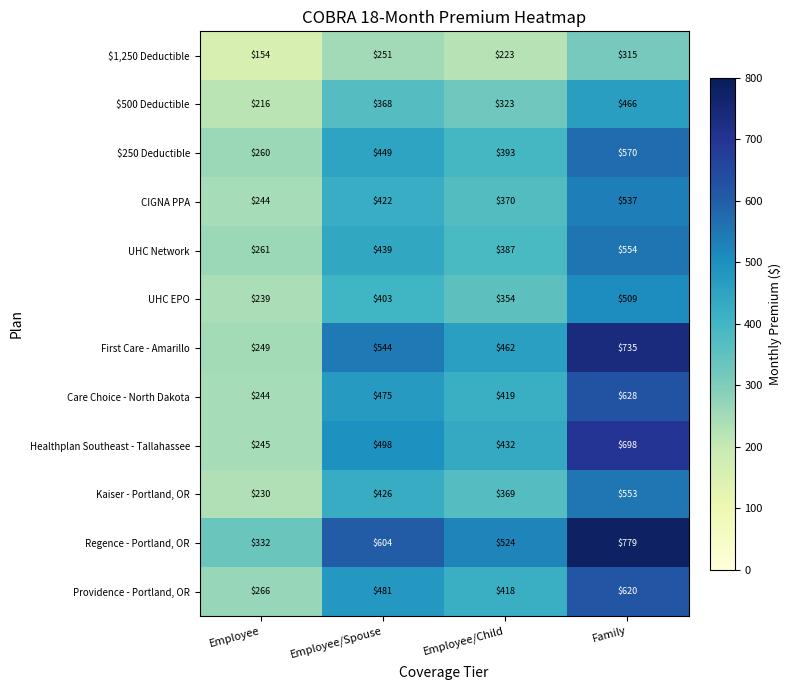

How many categories are shown in the chart?

4